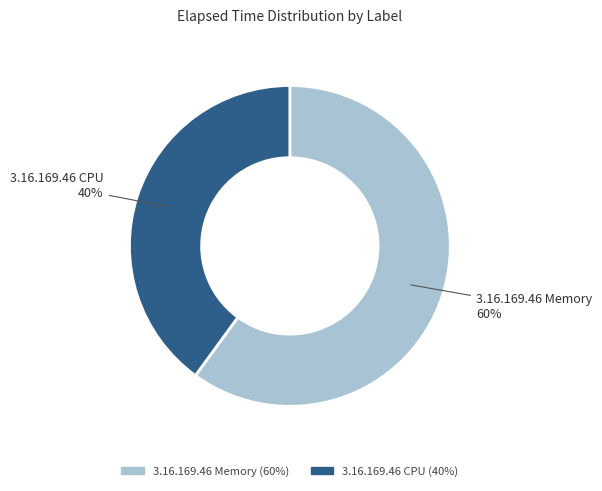

What is the majority slice?

3.16.169.46 Memory